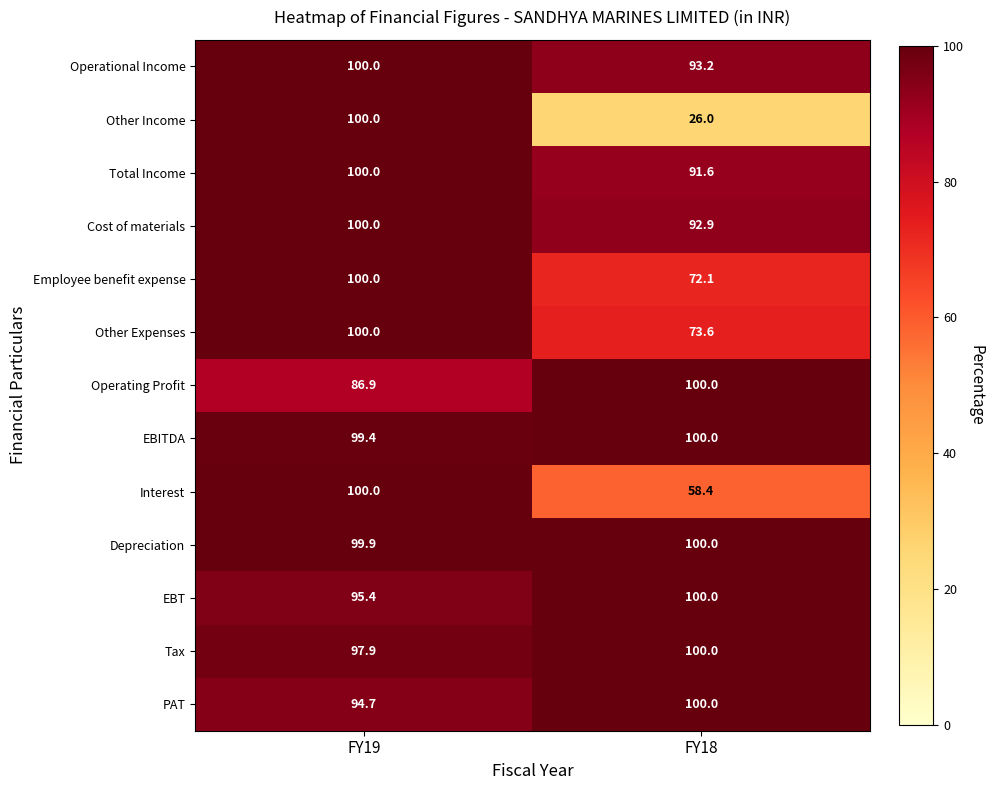

Is it true that Depreciation equals 56.3 at FY19?

False